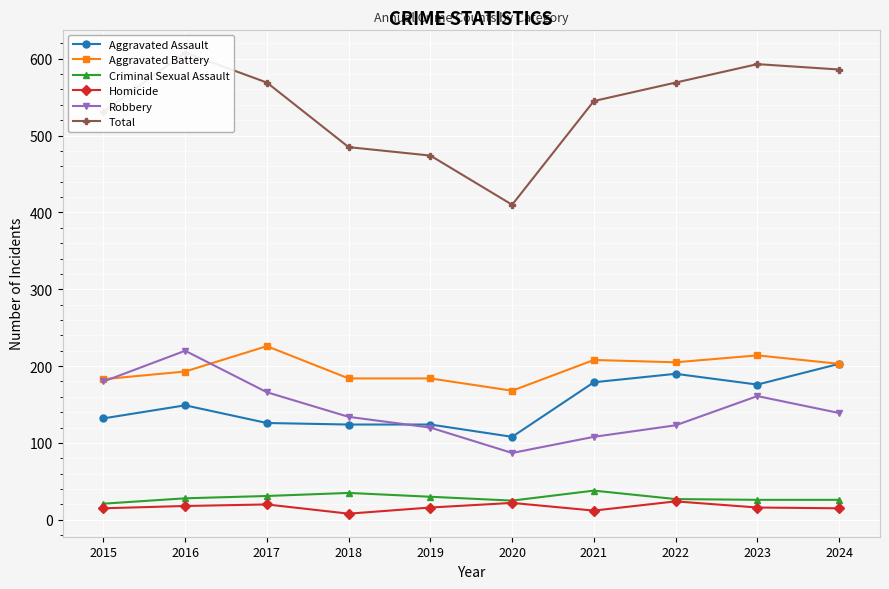

True or false: Homicide and Aggravated Assault cross at least once.

False